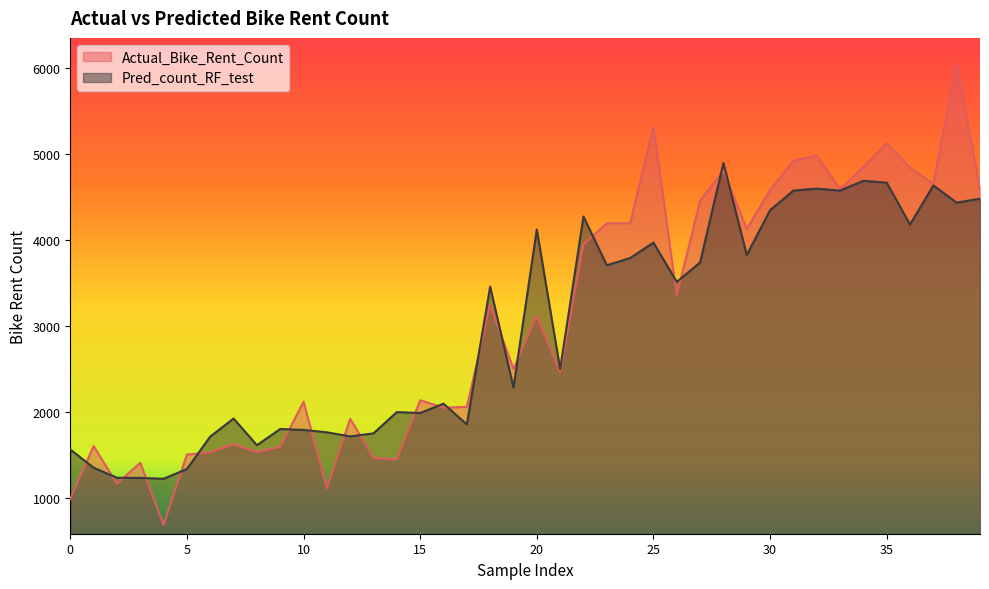

What is the sum of the Actual_Bike_Rent_Count values at 35 and 0?

6104.0